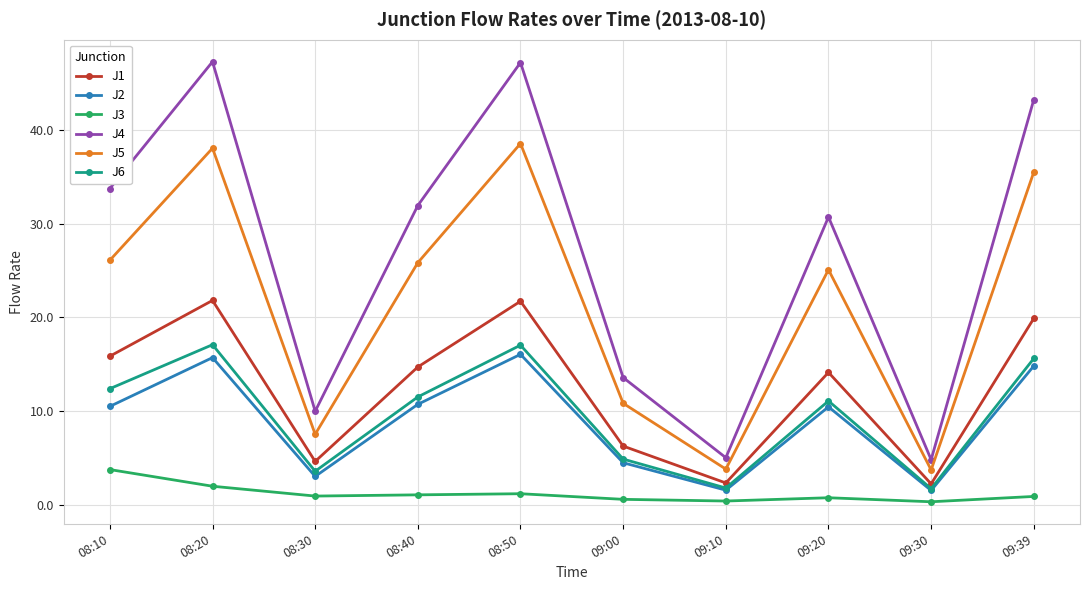

The J4 series shows 64.0 at 08:20. True or false?

False